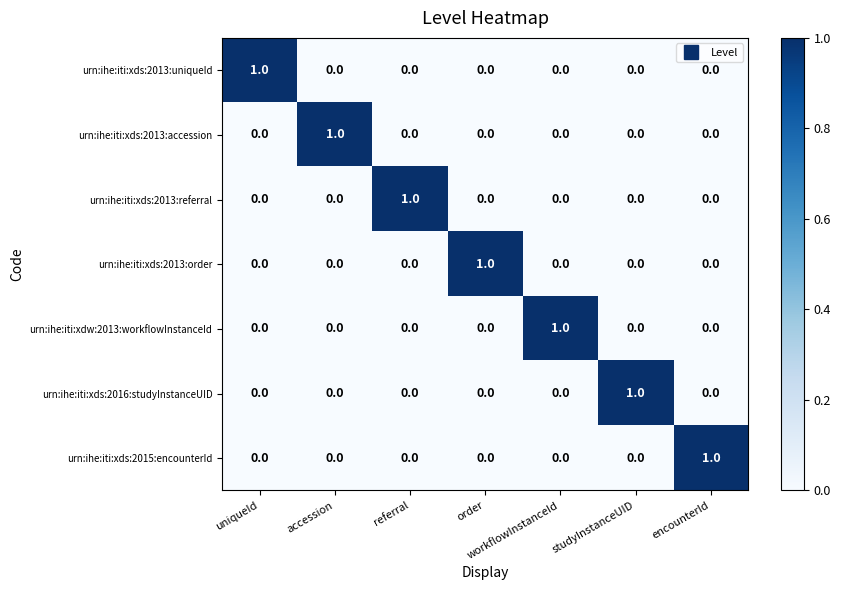

How many values in urn:ihe:iti:xdw:2013:workflowInstanceId are above zero?

1